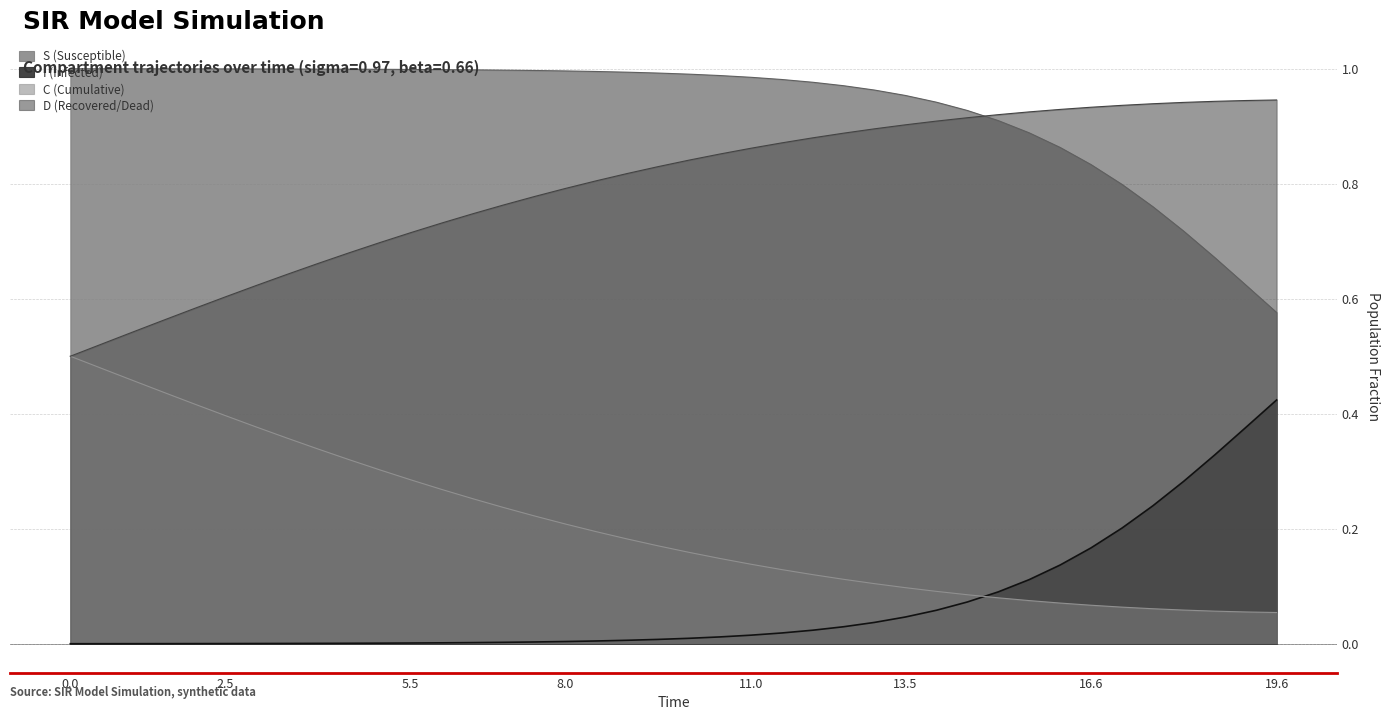

Which series has the widest spread of values?

C